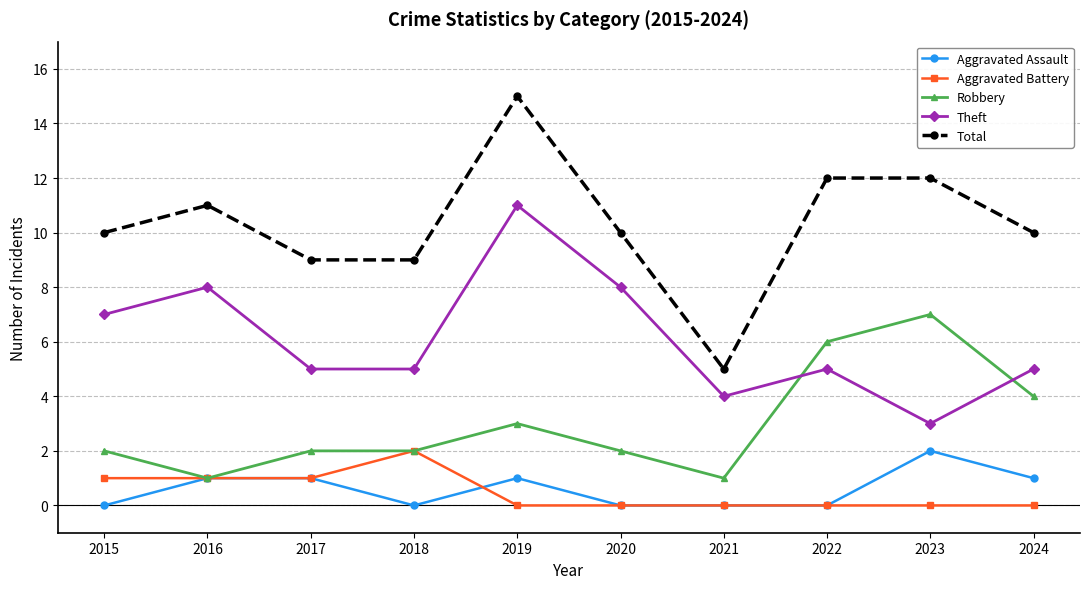

Which series changed the most between 2017 and 2020?

Theft